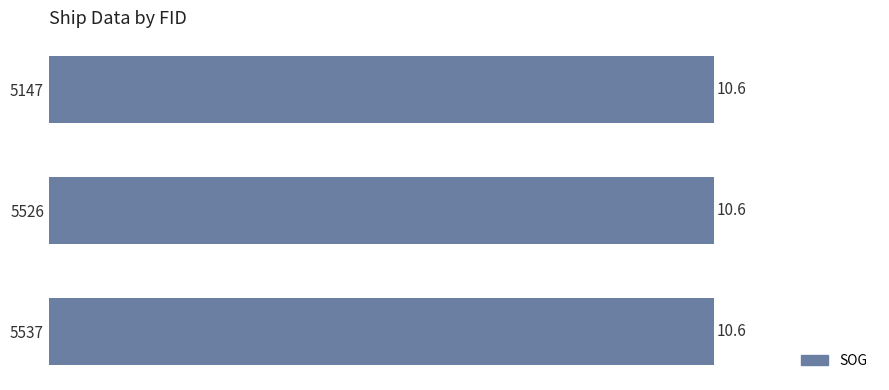

List the labels in order of Longitude value, smallest first.

5147, 5526, 5537